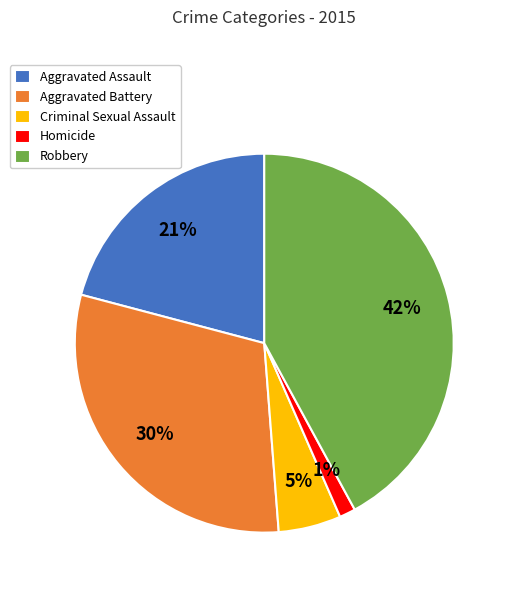

To the nearest percent, what is the difference between the Aggravated Assault and Homicide slice percentages?

20%